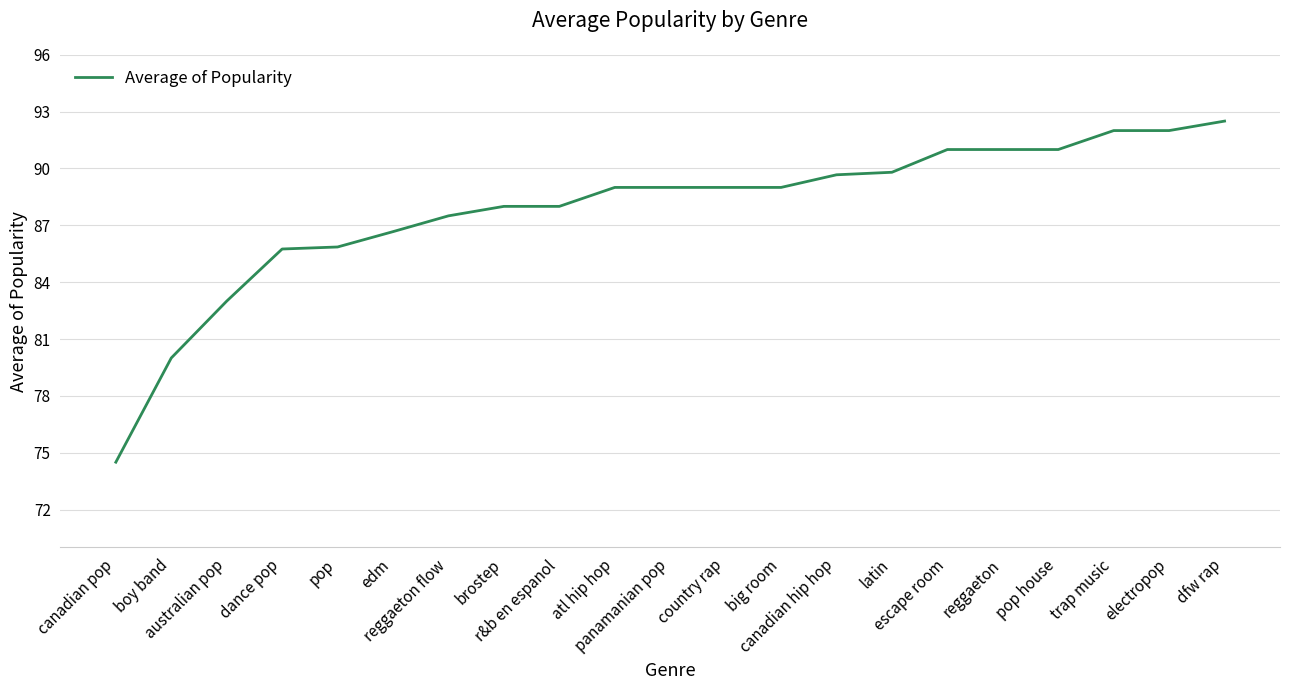

What is the minimum value shown in the chart?

74.5